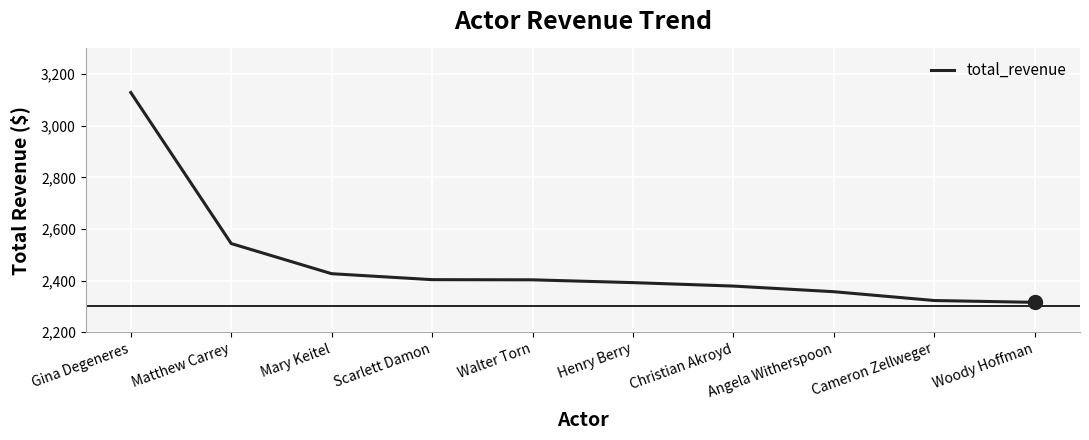

Is it true that the value at Woody Hoffman is 3650.6?

False